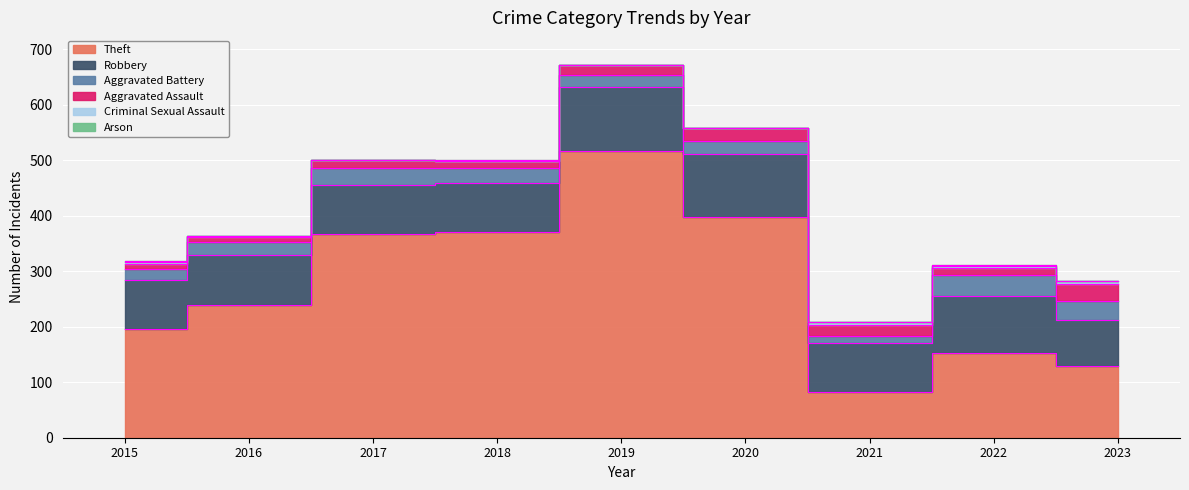

The value of Robbery at 2021 is 131. True or false?

False